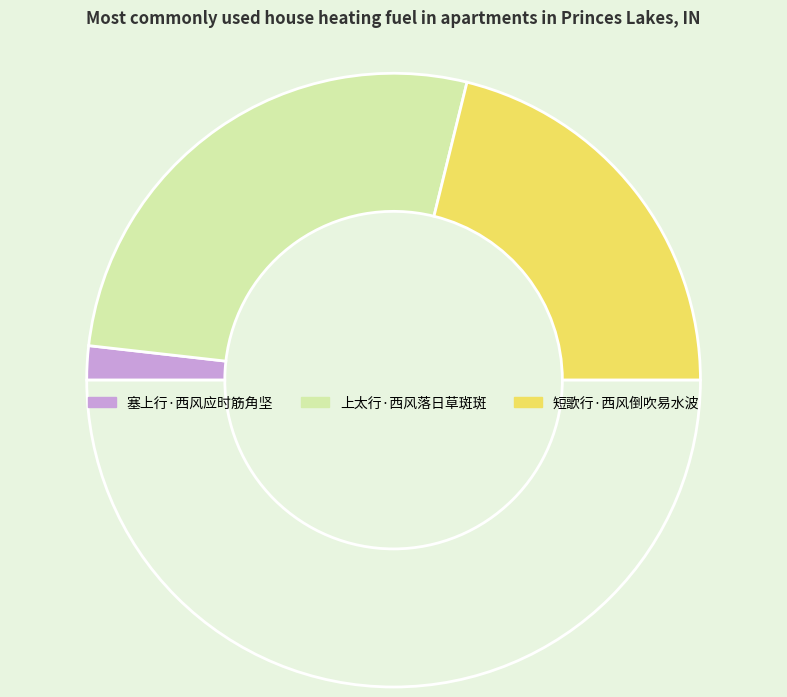

How many segments does this pie chart have?

4